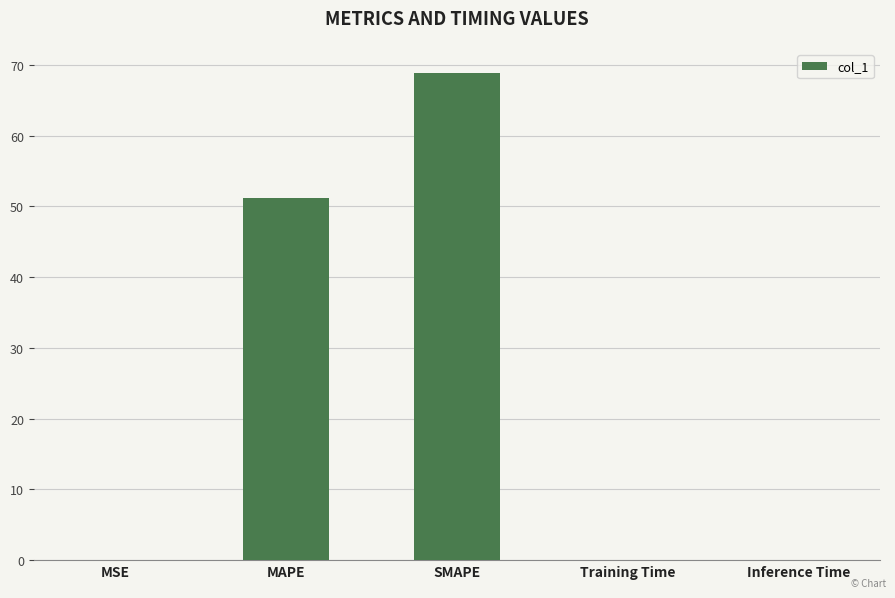

Which has a higher value, MAPE or Inference Time?

MAPE